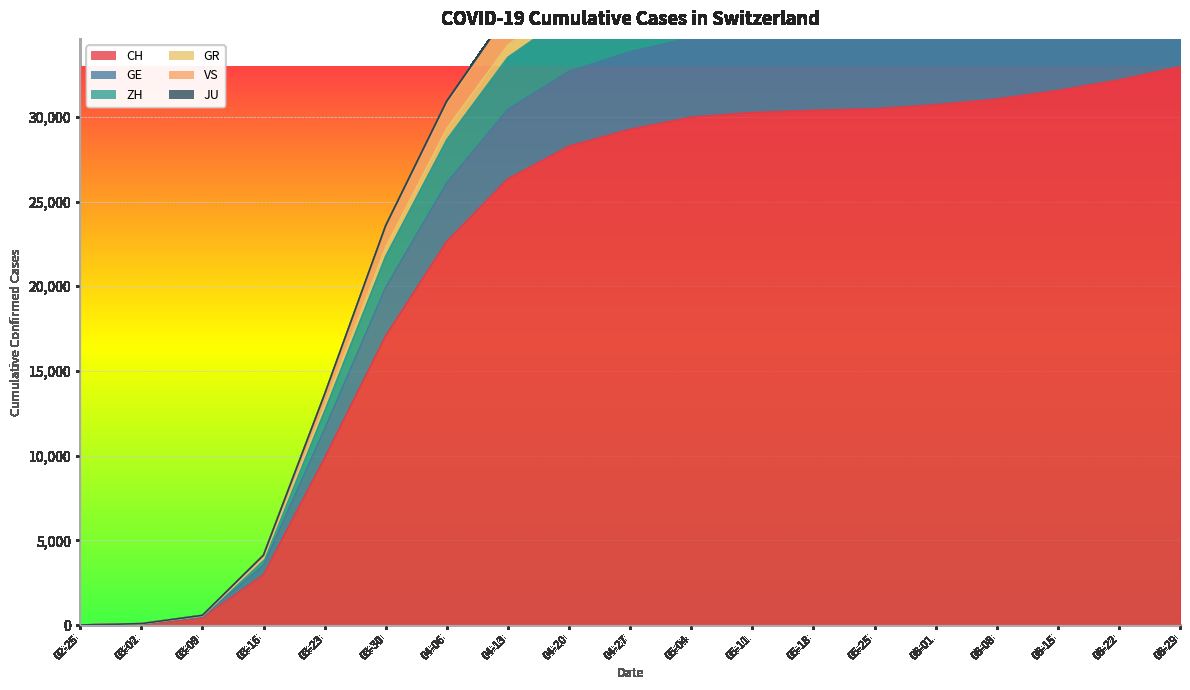

What is the sum of all GE values?

482613